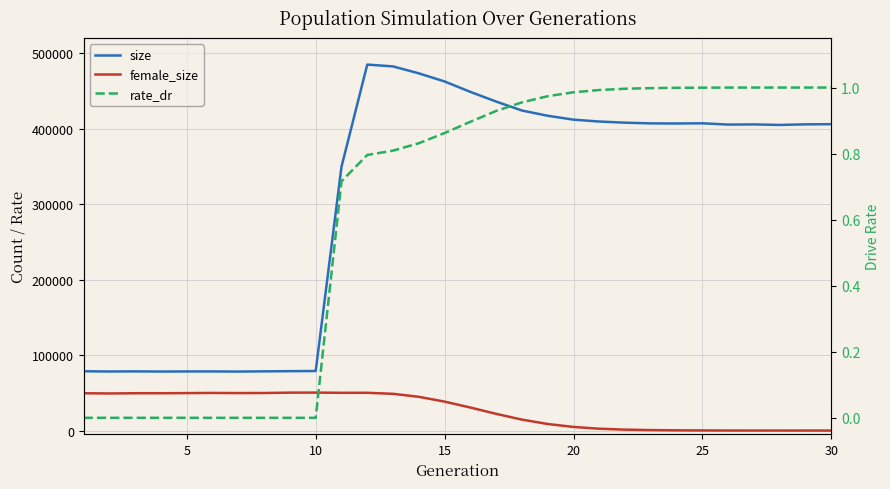

The value of rate_dr at 5 is 0.0. True or false?

True